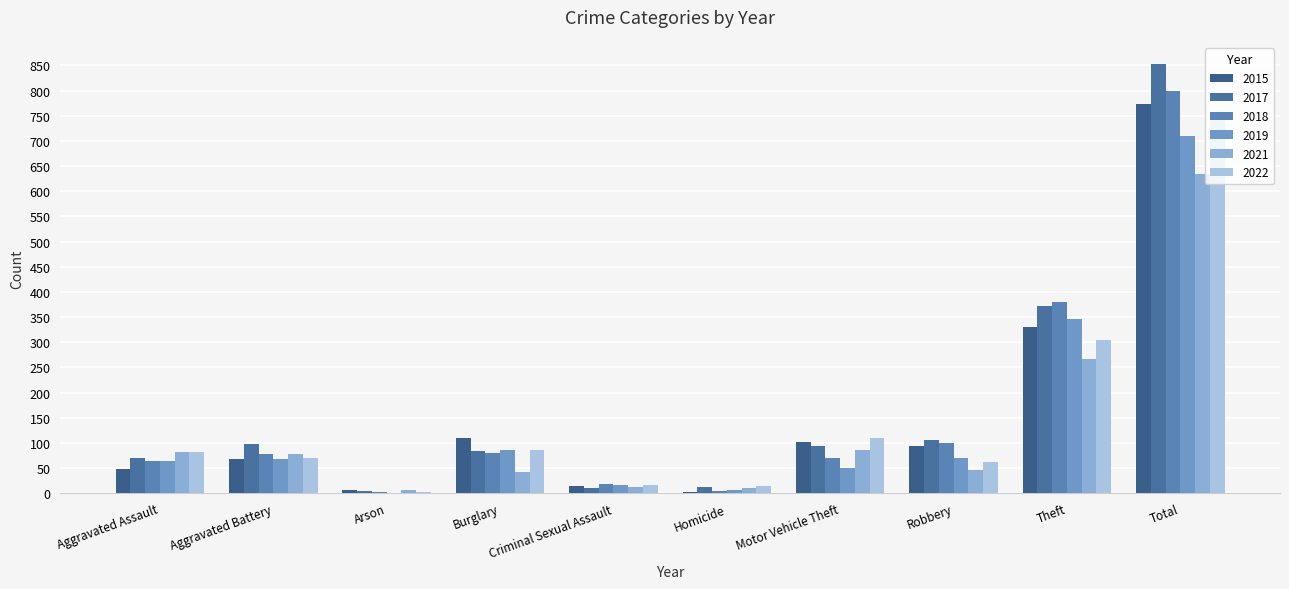

What is the label of the 8th bar from the left?

Robbery